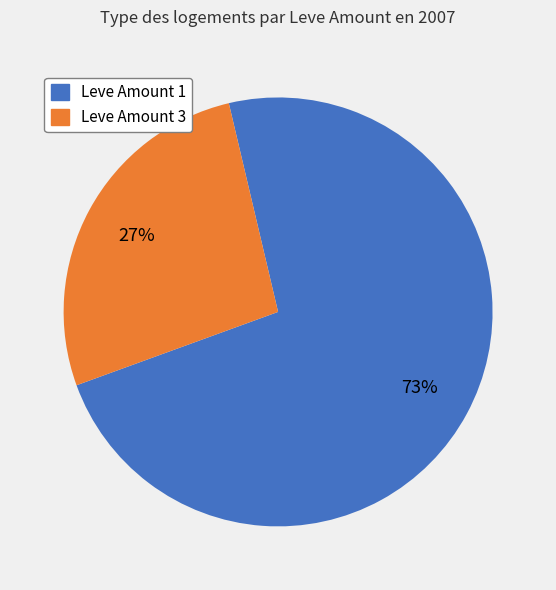

How many segments does this pie chart have?

2